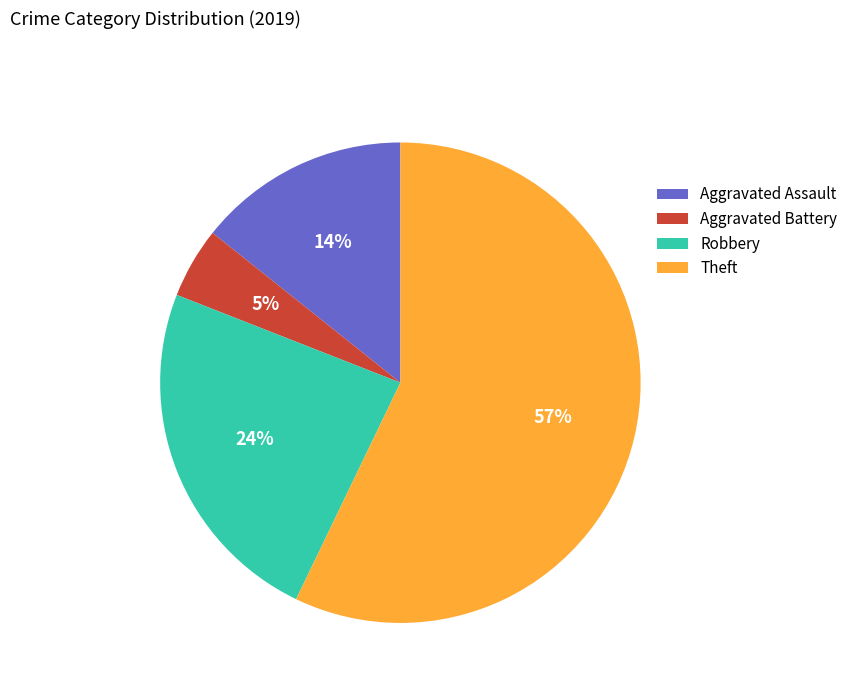

To the nearest percent, what is the difference between the largest and smallest slice percentages?

52%